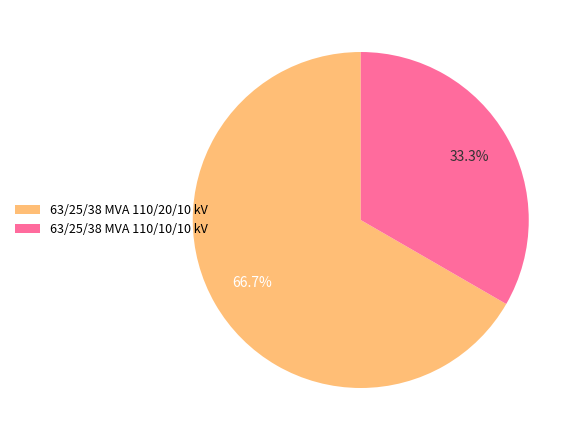

Count the number of slices in the pie.

2